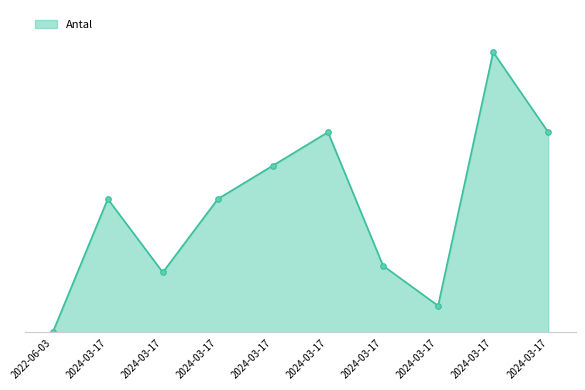

What is the label of the 2nd point from the left?

2024-03-17